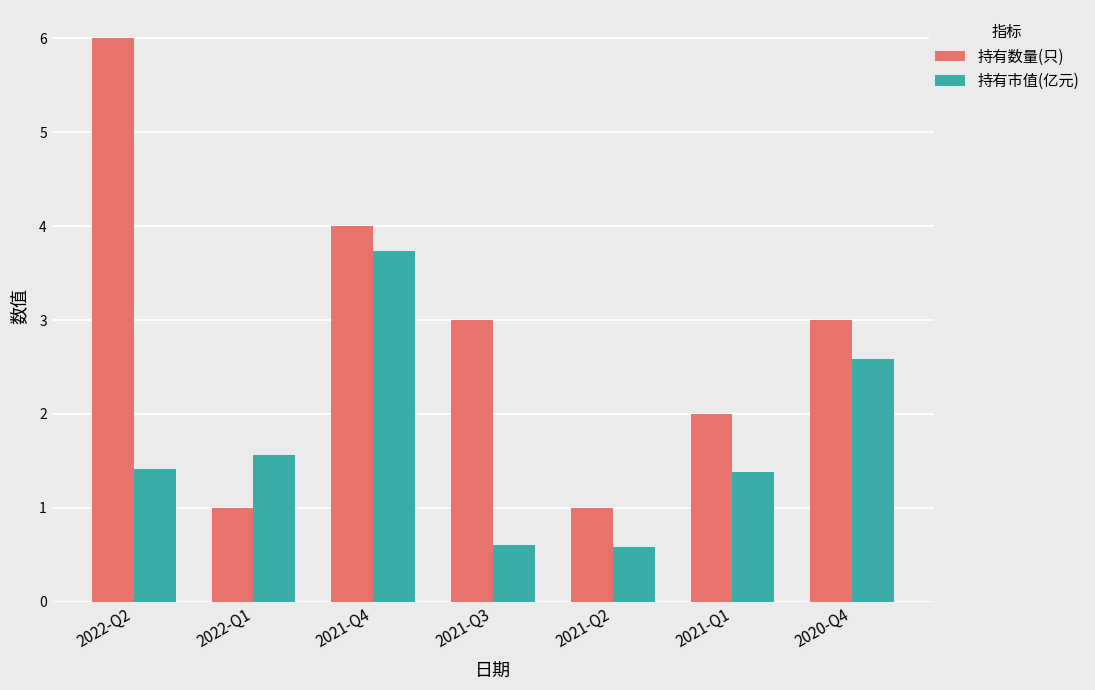

Reading left to right, list all the values displayed in this chart.

持有数量(只): 2022-Q2=6.0	2022-Q1=1.0	2021-Q4=4.0	2021-Q3=3.0	2021-Q2=1.0	2021-Q1=2.0	2020-Q4=3.0
持有市值(亿元): 2022-Q2=1.4	2022-Q1=1.6	2021-Q4=3.7	2021-Q3=0.6	2021-Q2=0.6	2021-Q1=1.4	2020-Q4=2.6